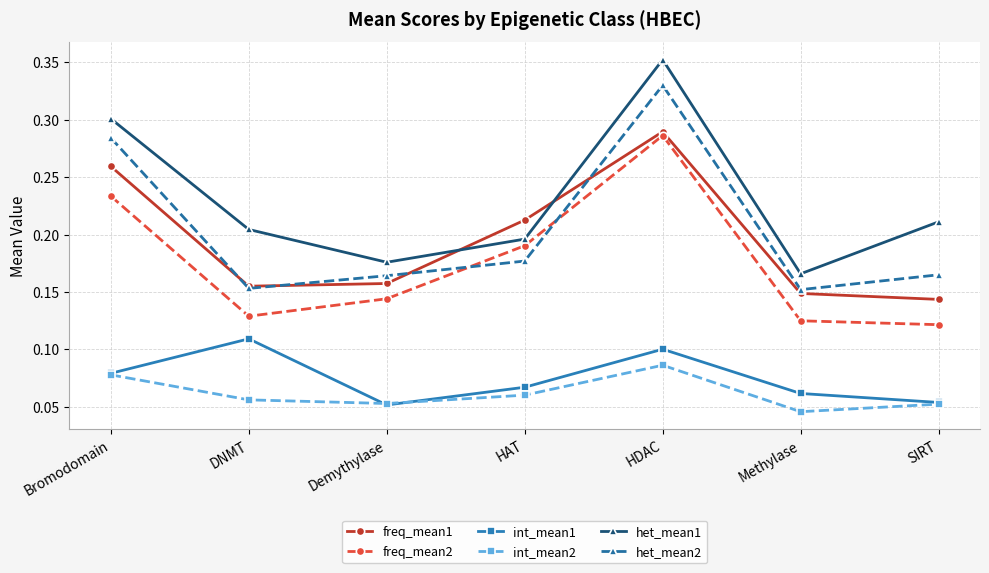

What is the label of the 1st point from the right?

SIRT